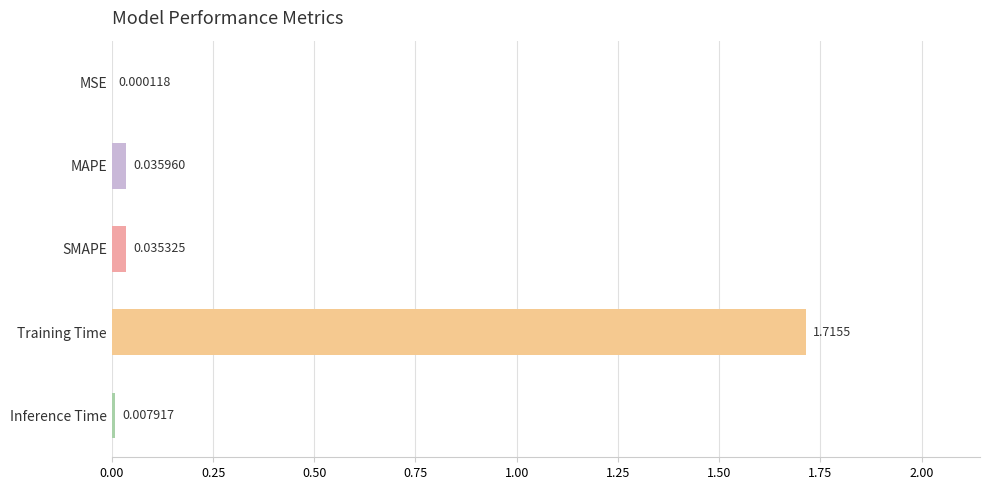

Where is the data nearest to the value 0?

MSE